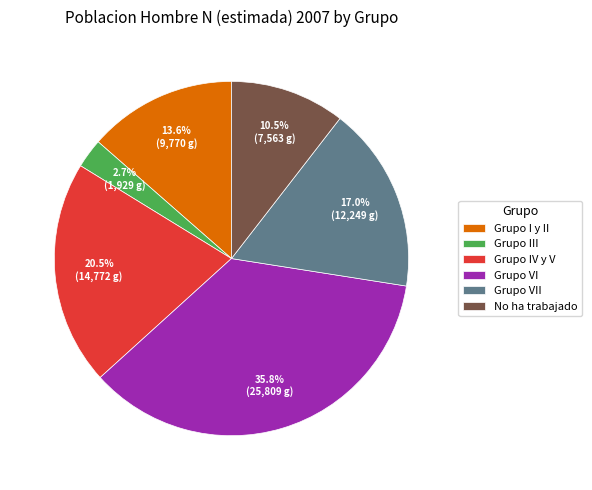

Count the number of slices in the pie.

6